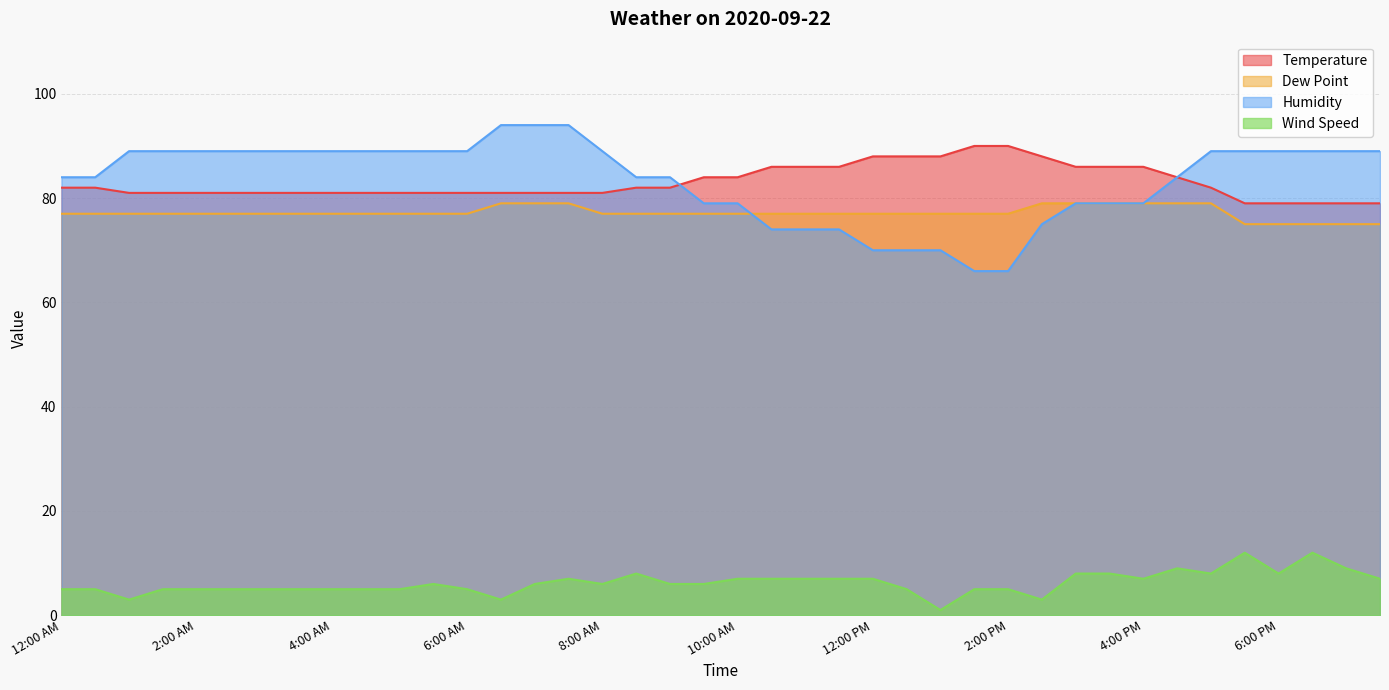

What position from the right is 3:30 AM?

33